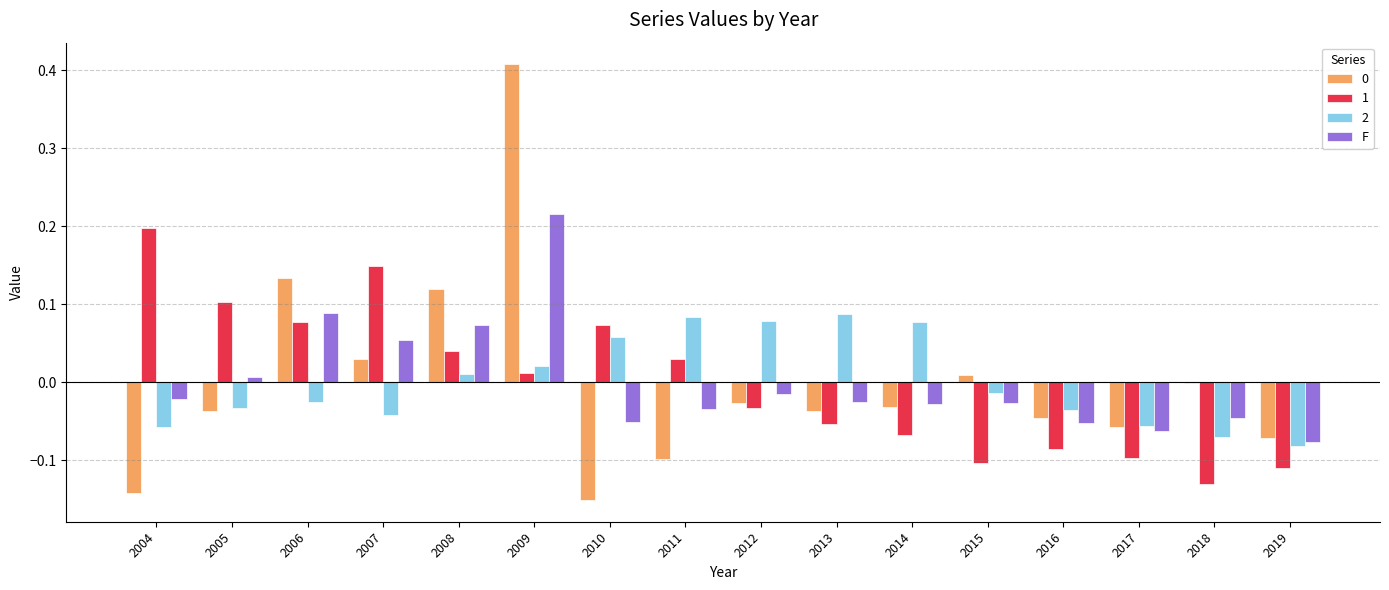

How many positive values does the F series have?

5